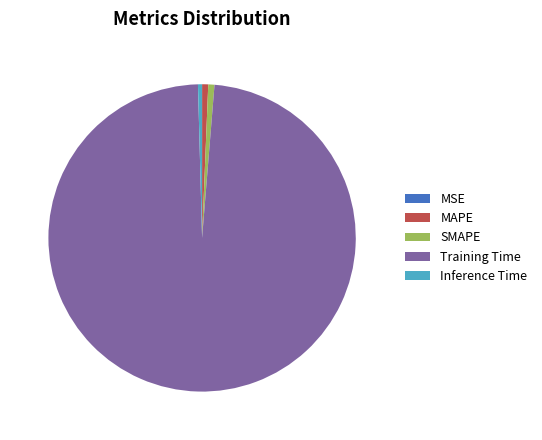

True or false: Training Time accounts for 98% of the total.

True